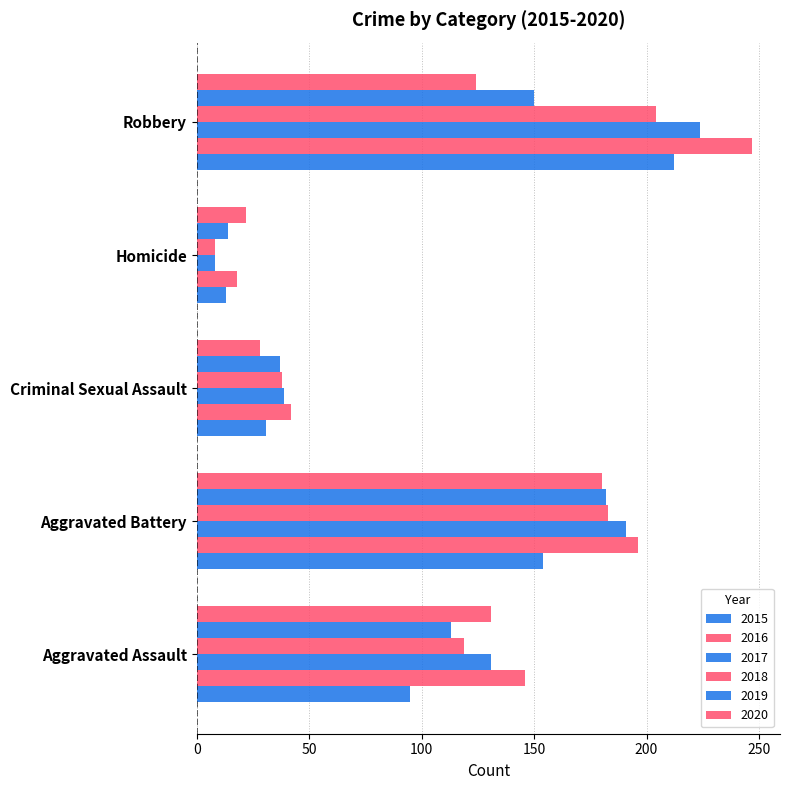

What is the value of the 2016 bar at the 3rd from the left?

42